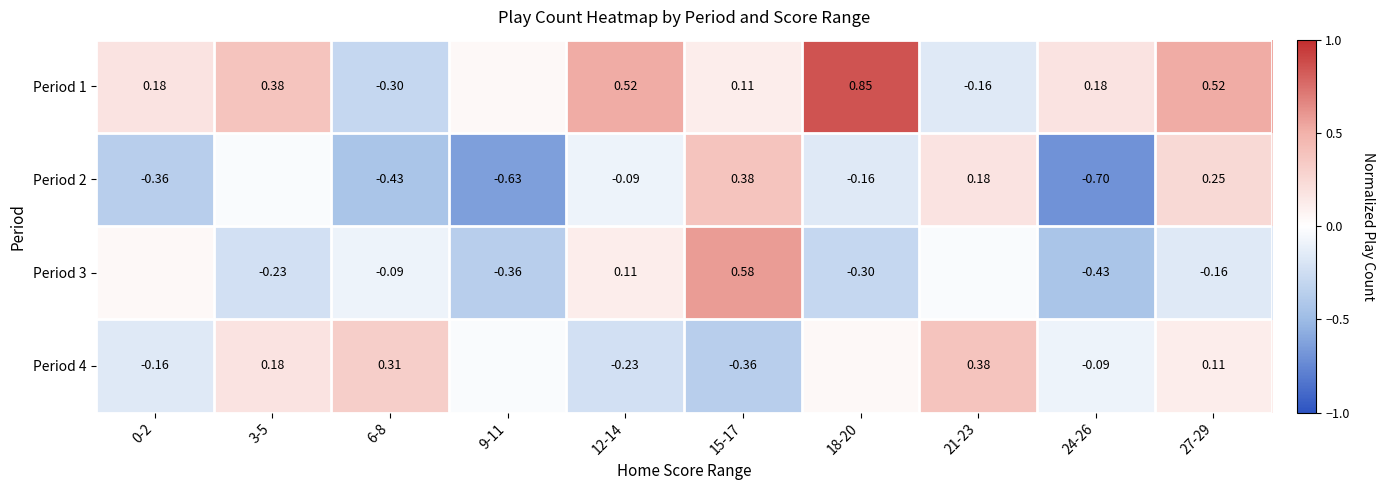

How many data points in Period 3 are above 0?

3